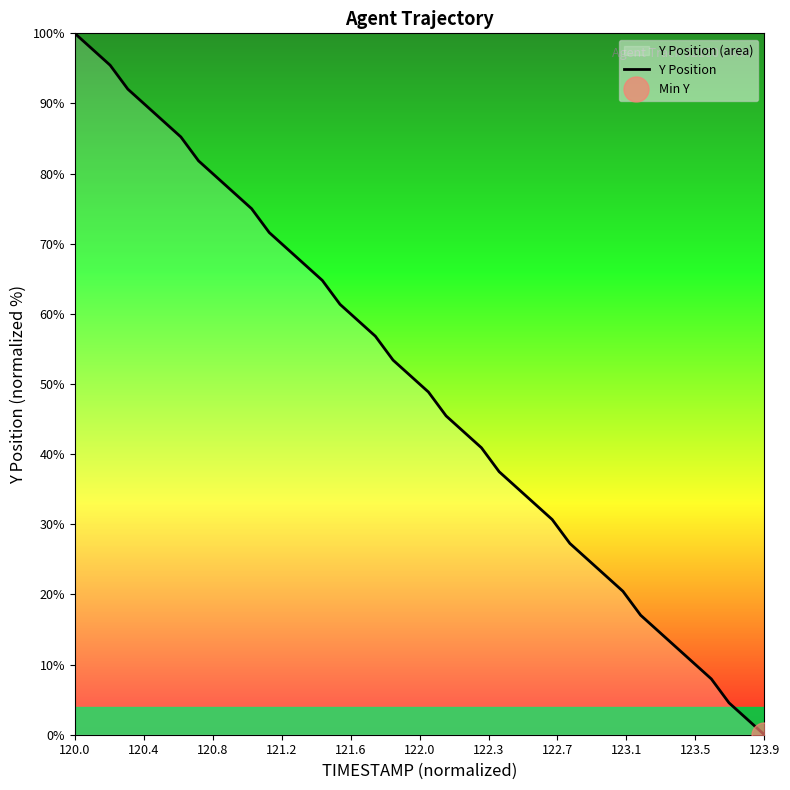

What is the maximum value shown in the chart?

100.0